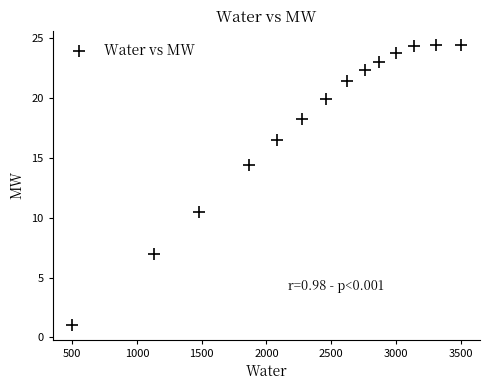

What is the range of Y values (max minus min)?

23.4